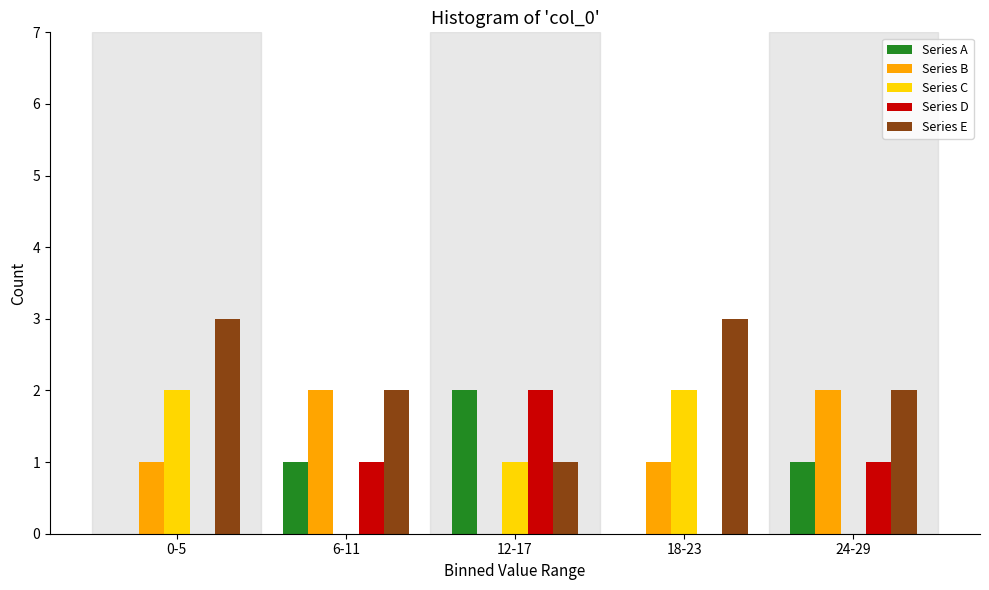

Reading left to right, what are all the values shown in this chart?

Series A: 0-5=0	6-11=1	12-17=2	18-23=0	24-29=1
Series B: 0-5=1	6-11=2	12-17=0	18-23=1	24-29=2
Series C: 0-5=2	6-11=0	12-17=1	18-23=2	24-29=0
Series D: 0-5=0	6-11=1	12-17=2	18-23=0	24-29=1
Series E: 0-5=3	6-11=2	12-17=1	18-23=3	24-29=2